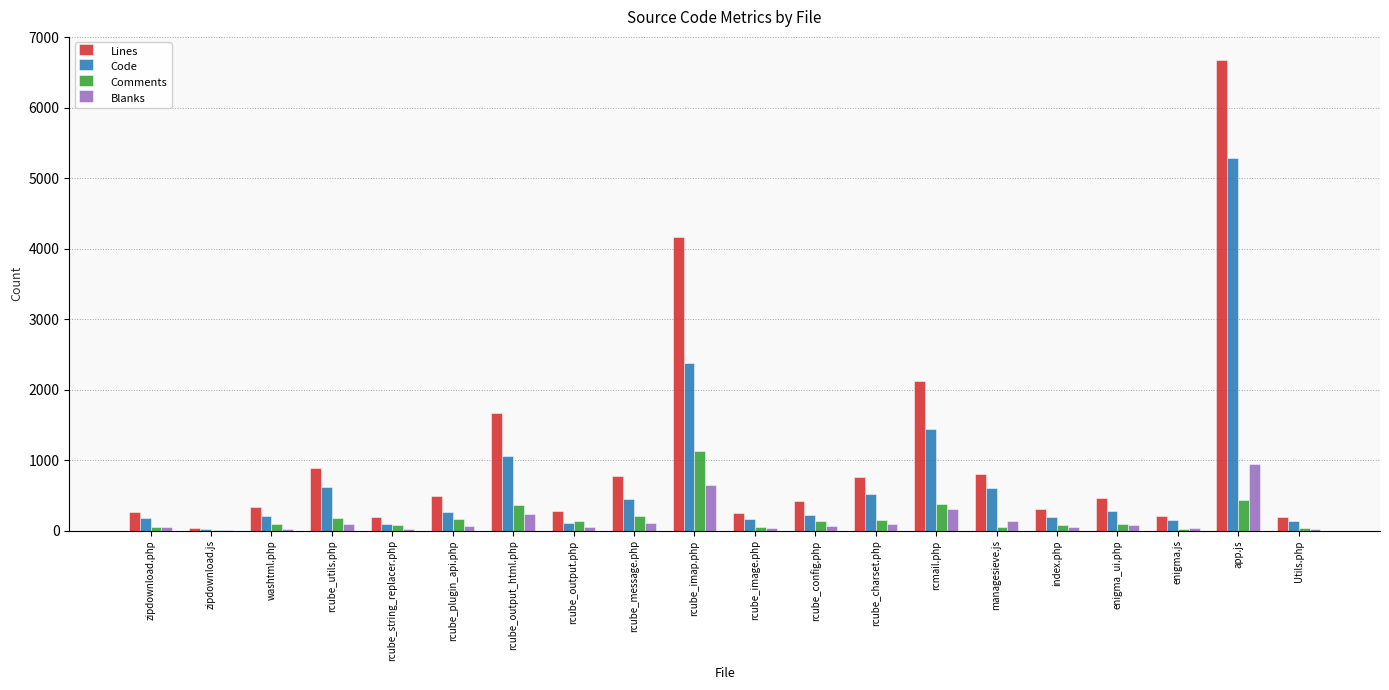

What is the sum of all Comments values?

3850